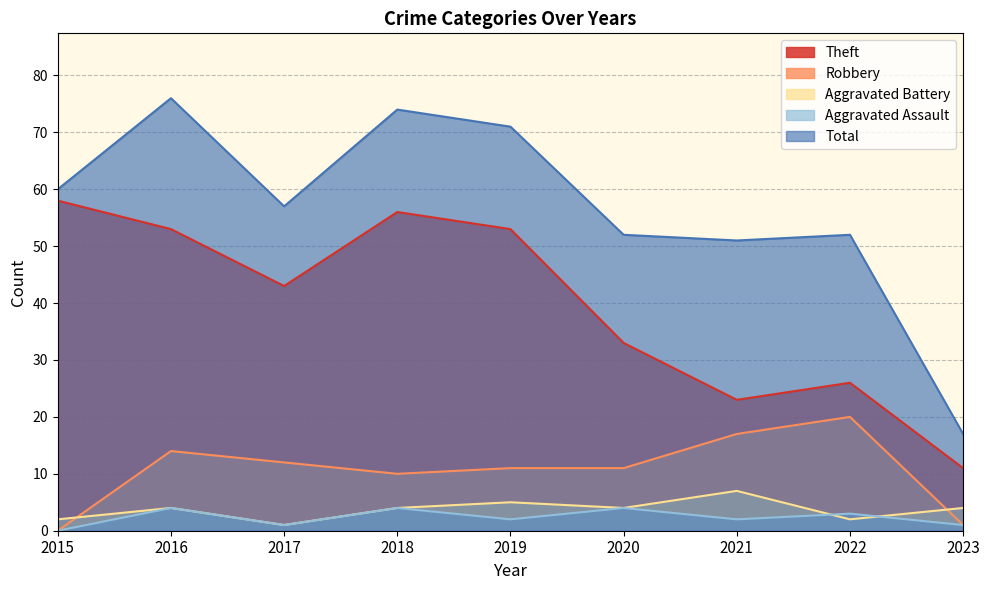

True or false: Total and Aggravated Assault intersect in this chart.

False